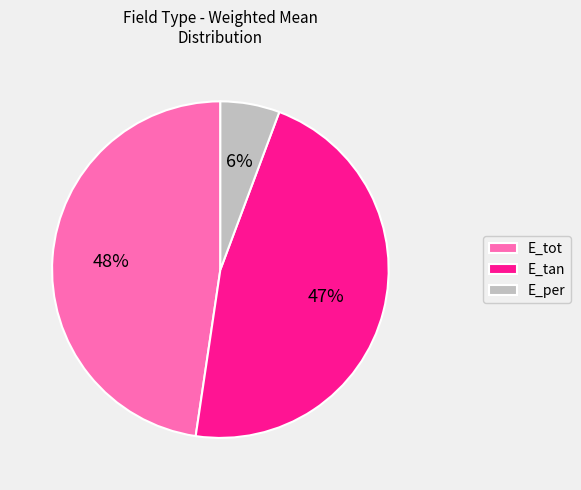

Is it true that E_tot is 48% of the pie?

True